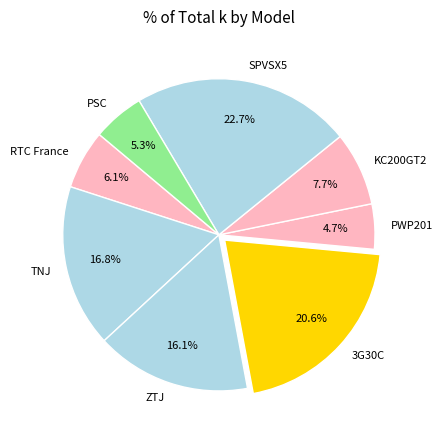

Approximately how many times larger is the value at SPVSX5 compared to 3G30C?

1.1